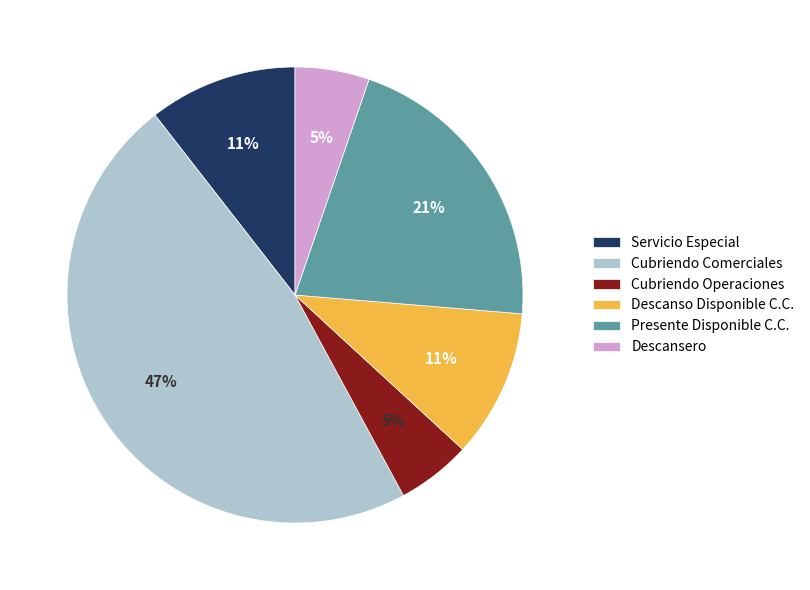

To the nearest percent, what is the average slice percentage?

17%